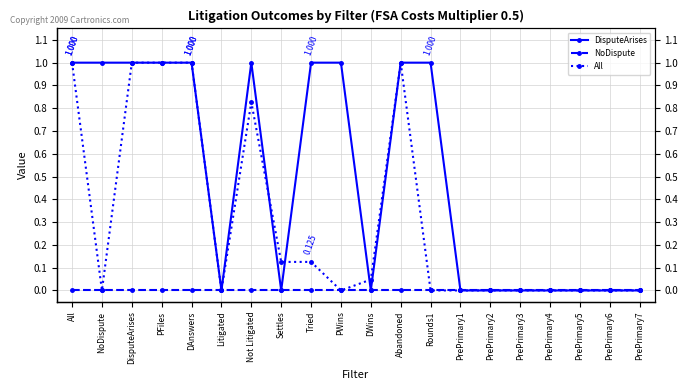

Count the number of categories in the chart.

20